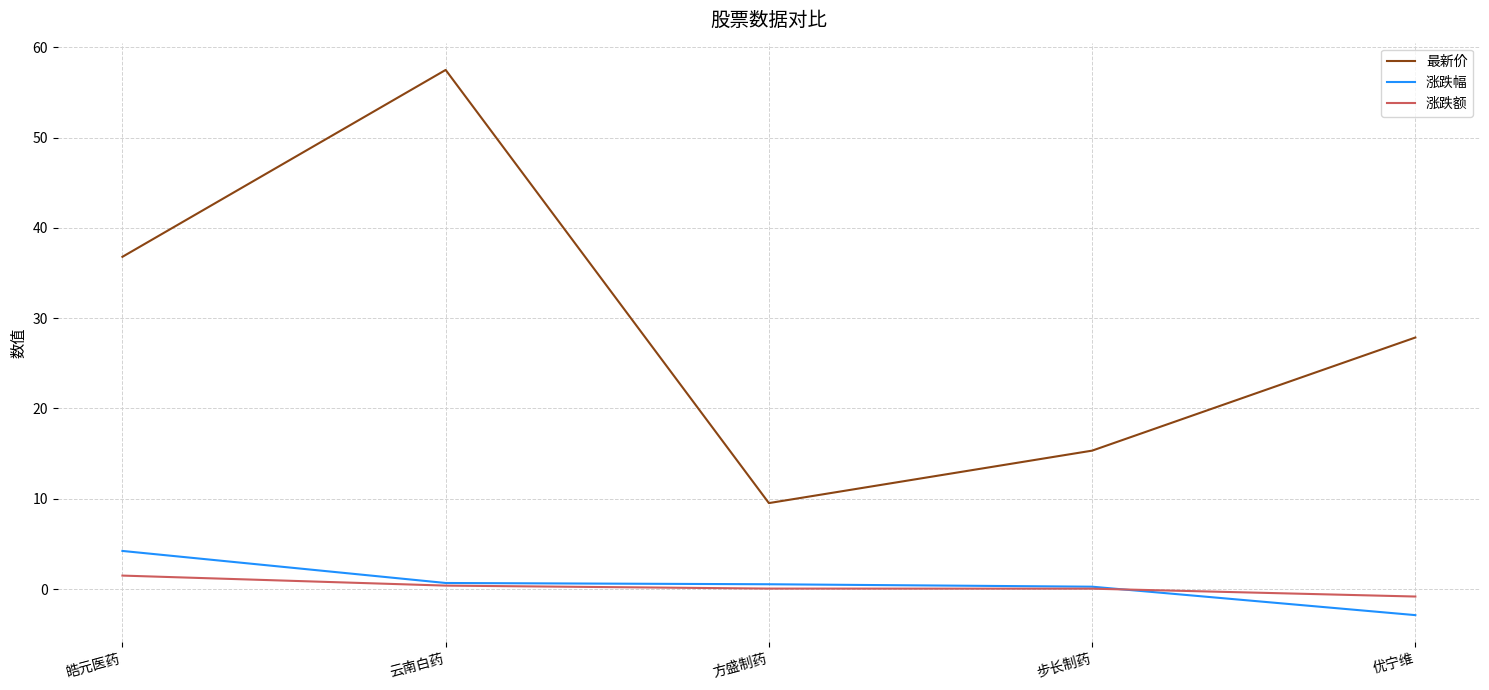

Rank the series by their maximum value, from lowest to highest.

涨跌额, 涨跌幅, 最新价